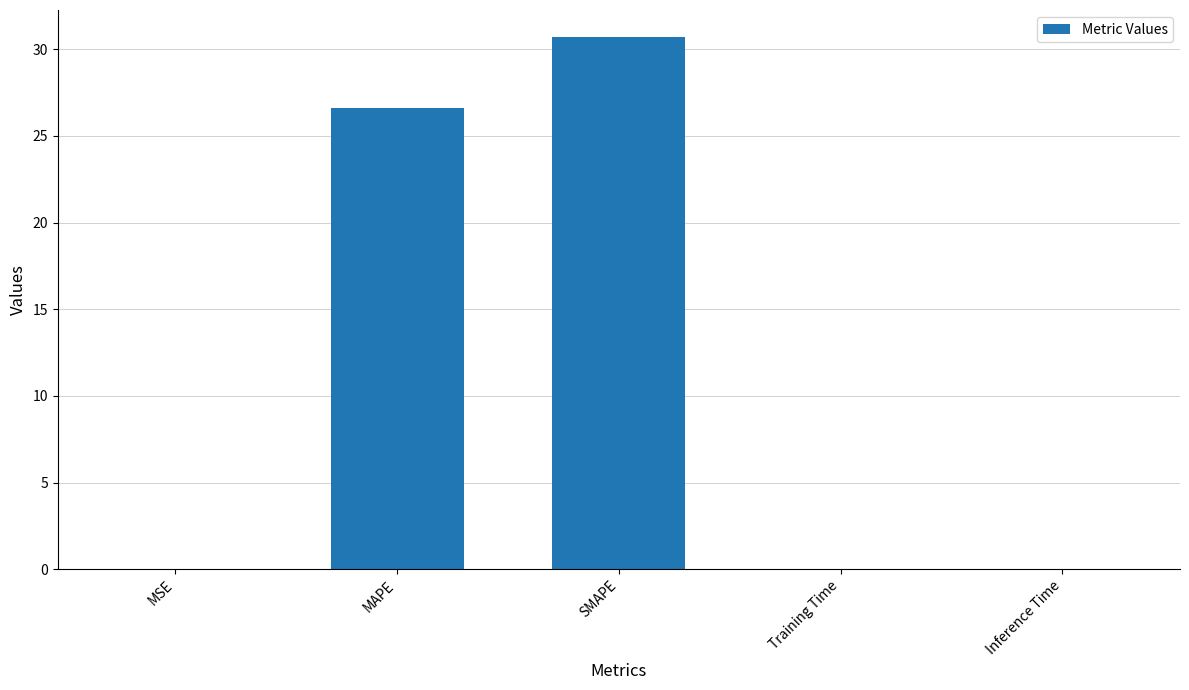

What is the change in value from MAPE to SMAPE?

+4.1